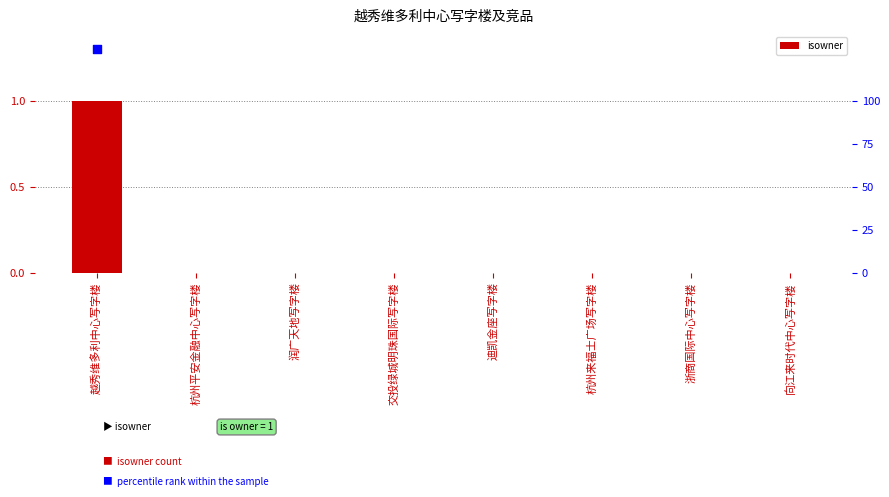

At which category is the sum across all series the highest?

越秀维多利中心写字楼